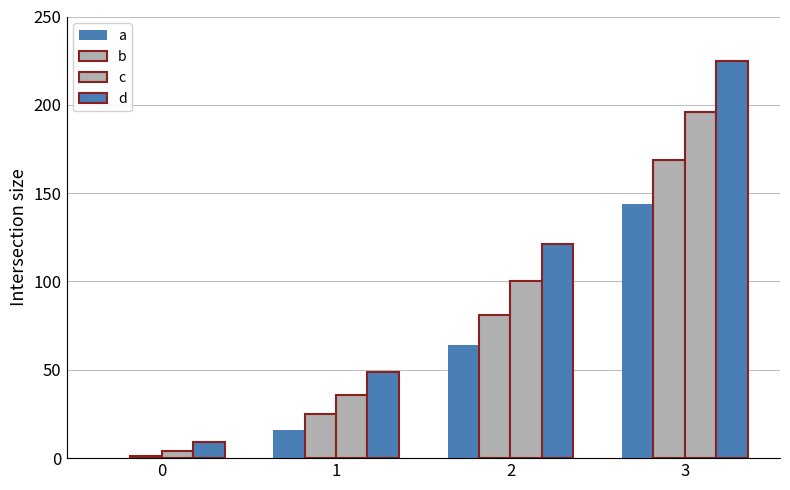

Reading left to right, list all the values displayed in this chart.

a: 0	16	64	144
b: 1	25	81	169
c: 4	36	100	196
d: 9	49	121	225